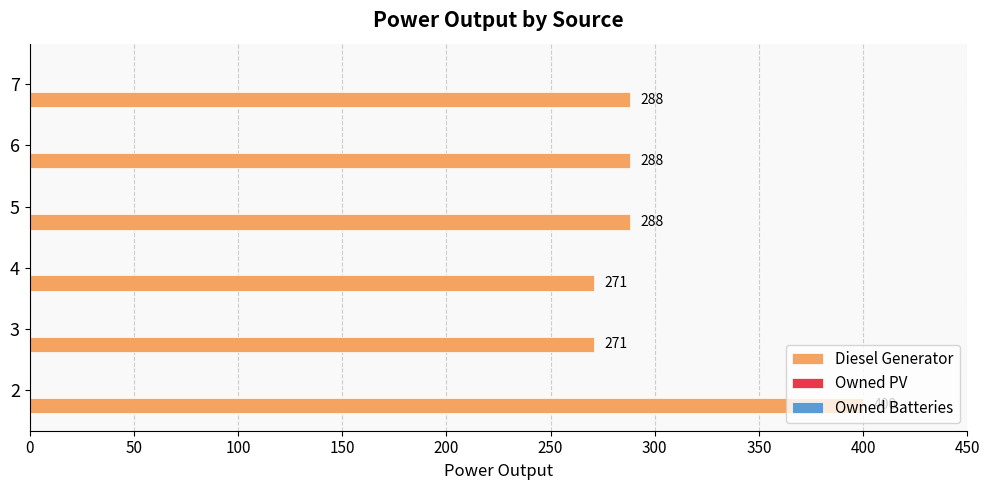

Does the chart contain stacked bars?

No